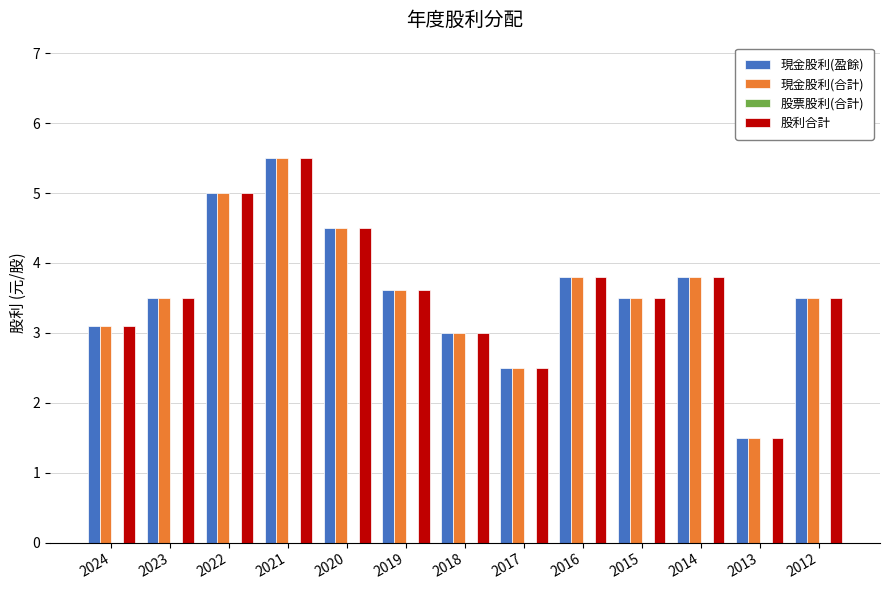

What is the total value across all series at 2016?

11.4